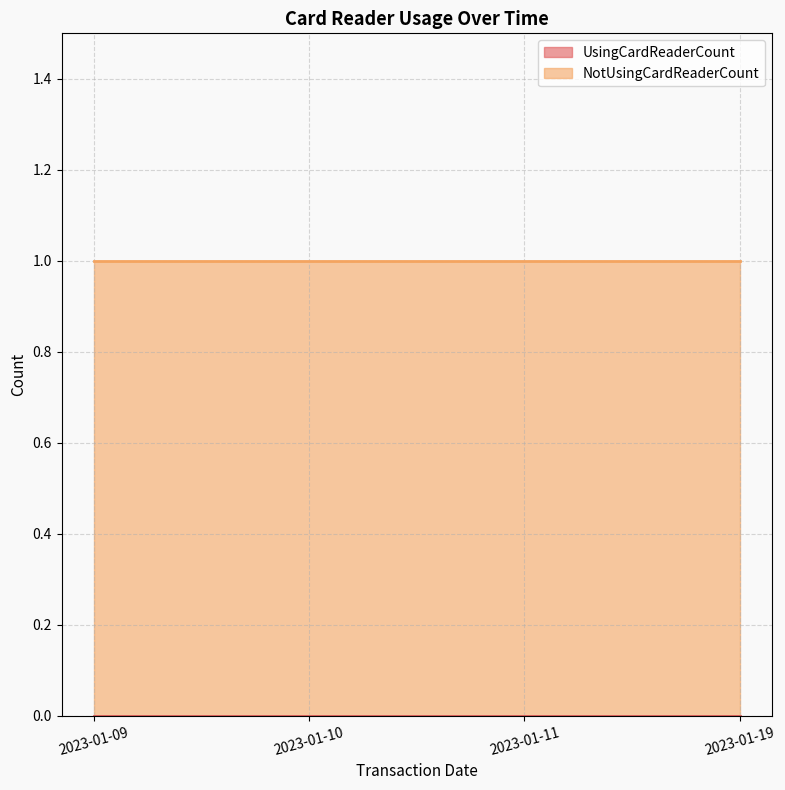

At which label does NotUsingCardReaderCount reach its minimum?

2023-01-09